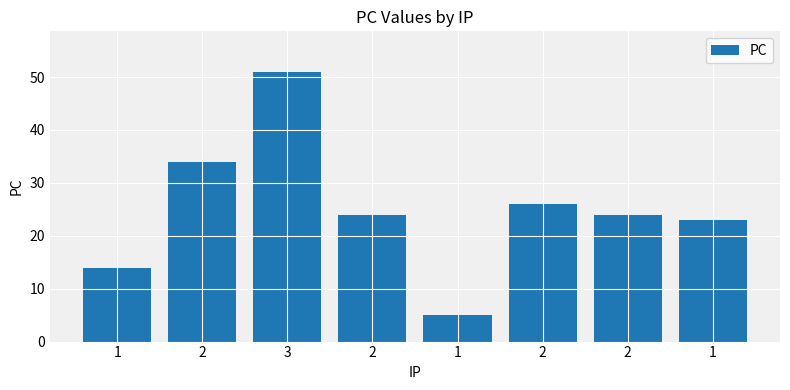

Rank the categories by value from lowest to highest.

1, 1, 1, 2, 2, 2, 2, 3